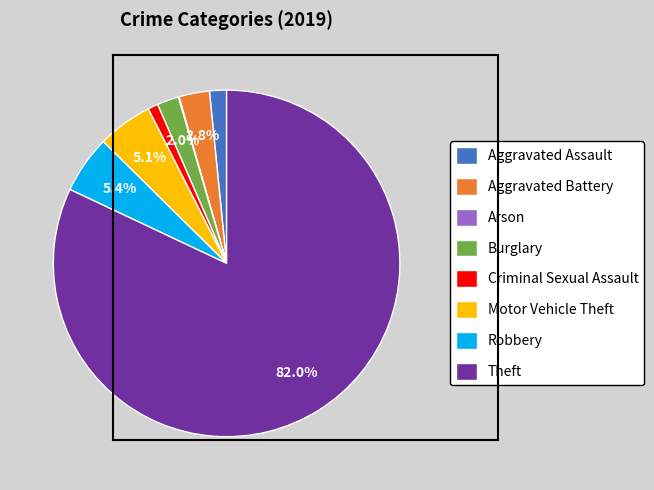

Combined, do Aggravated Battery and Theft account for over 50%?

Yes